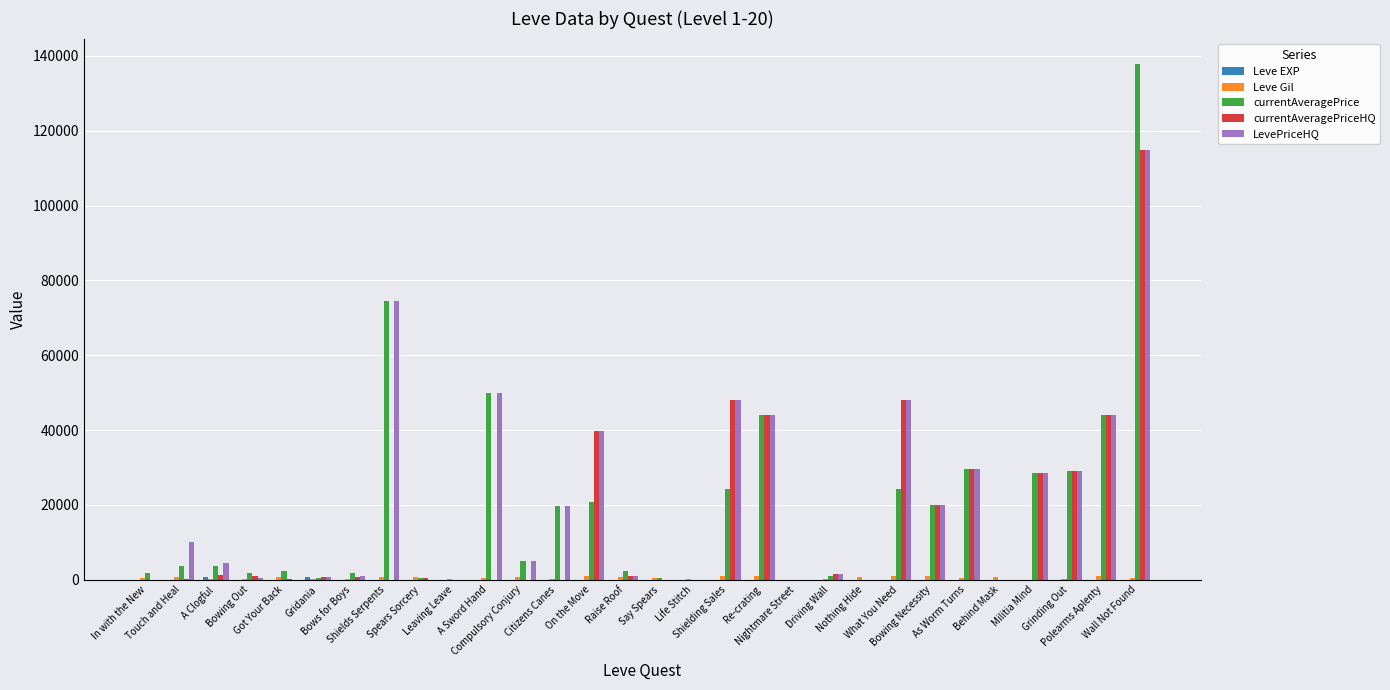

What is the spread (max minus min) of values at Leaving Leave?

220